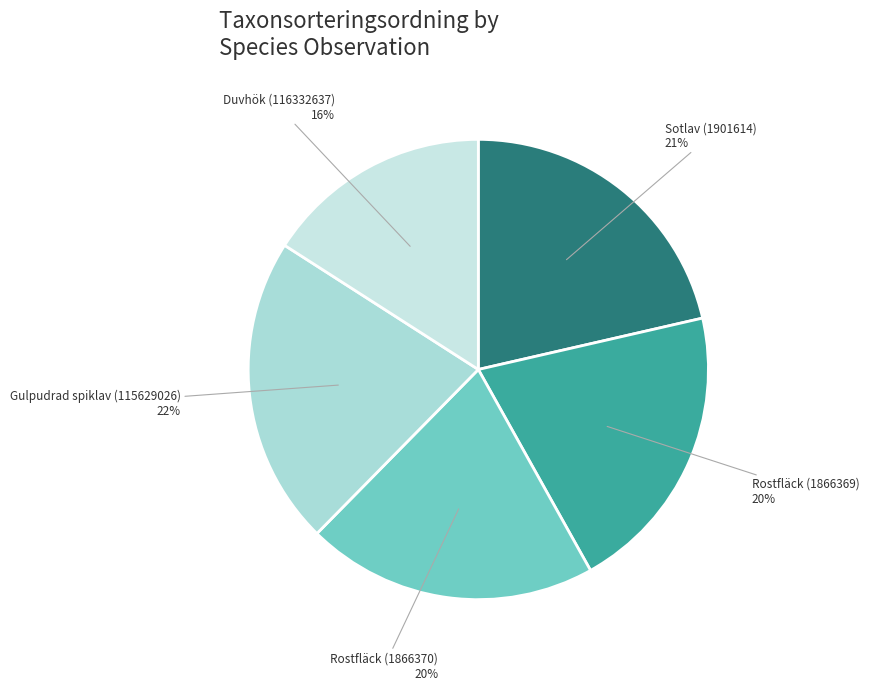

How many slices are in this pie chart?

5